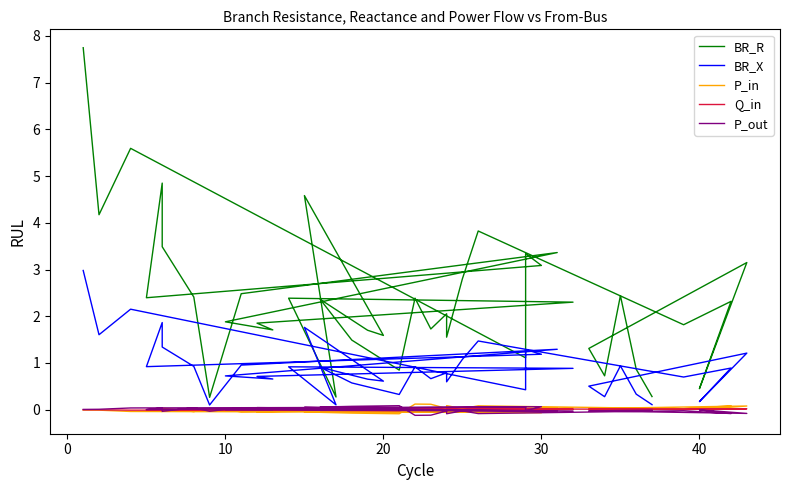

Which series has the largest total across all categories?

BR_R